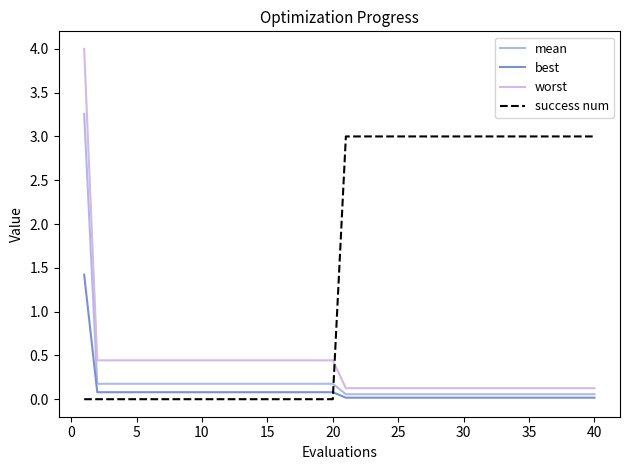

Count the number of data series in this chart.

4